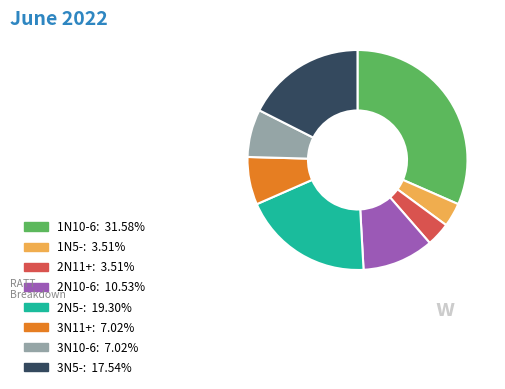

Is there a majority slice in this chart?

No